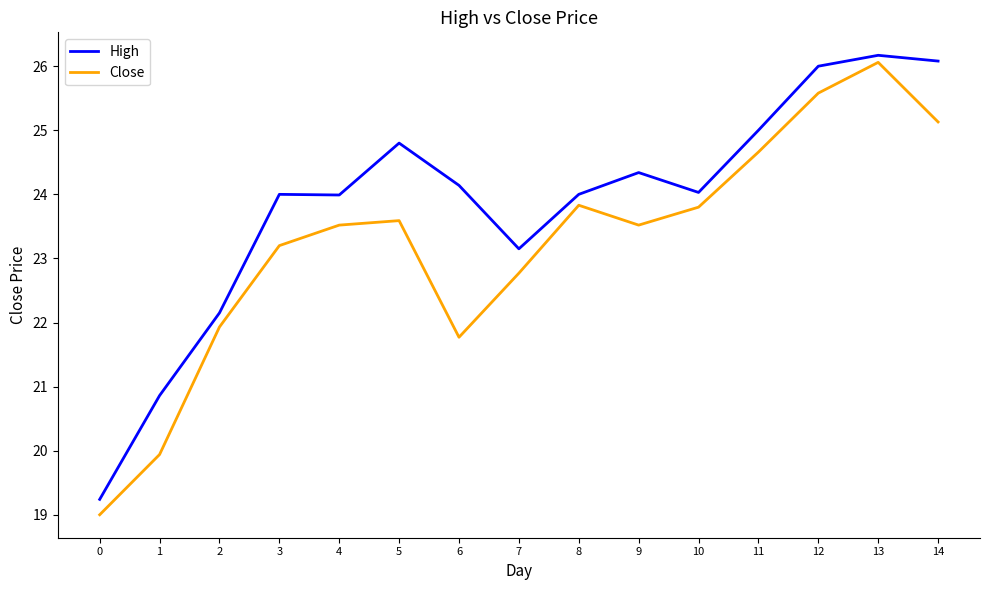

Reading left to right, what are all the values shown in this chart?

High: 0=19.2	1=20.9	2=22.1	3=24.0	4=24.0	5=24.8	6=24.1	7=23.1	8=24.0	9=24.3	10=24.0	11=25.0	12=26.0	13=26.2	14=26.1
Close: 0=19.0	1=19.9	2=21.9	3=23.2	4=23.5	5=23.6	6=21.8	7=22.8	8=23.8	9=23.5	10=23.8	11=24.7	12=25.6	13=26.1	14=25.1